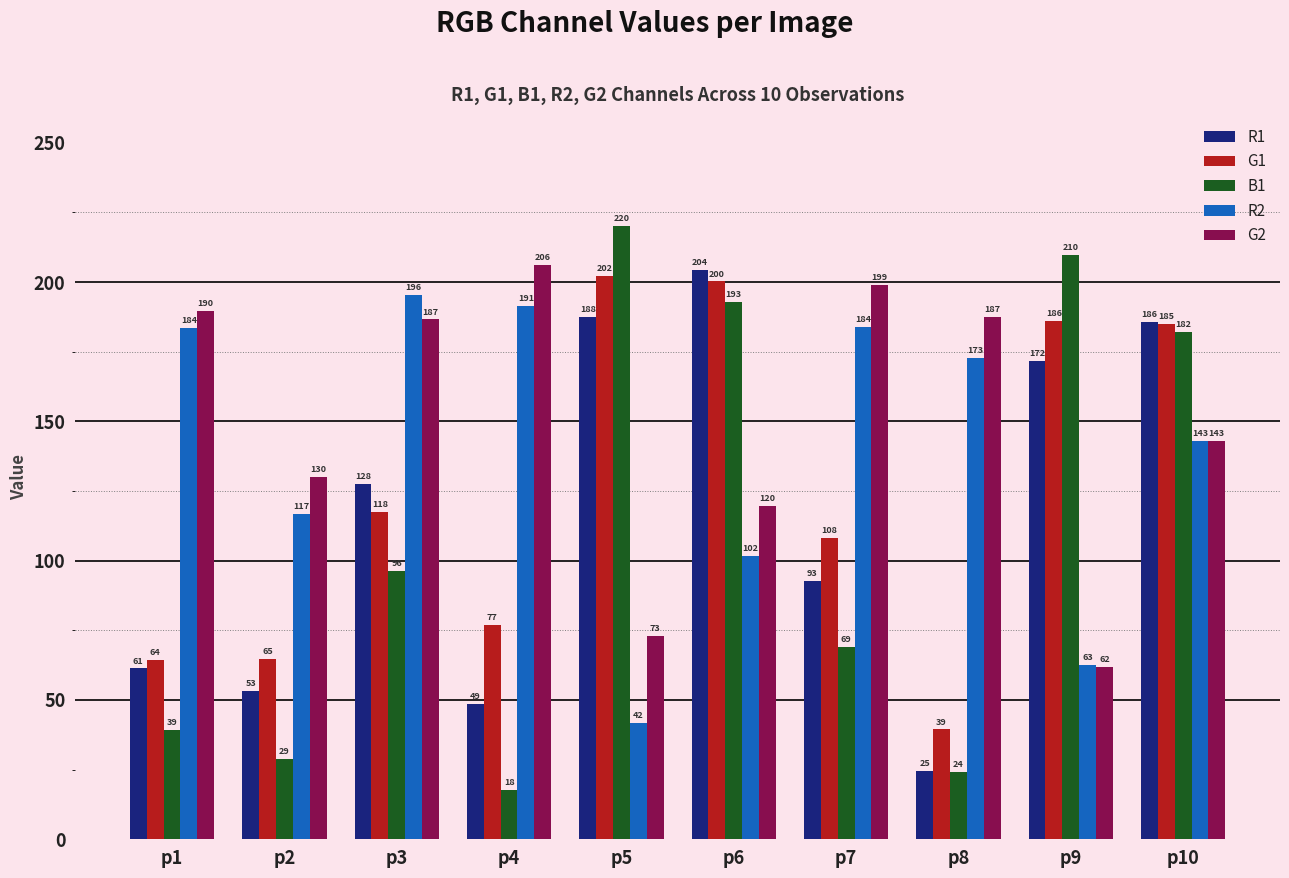

What value does the R2 series have at p10?

143.1